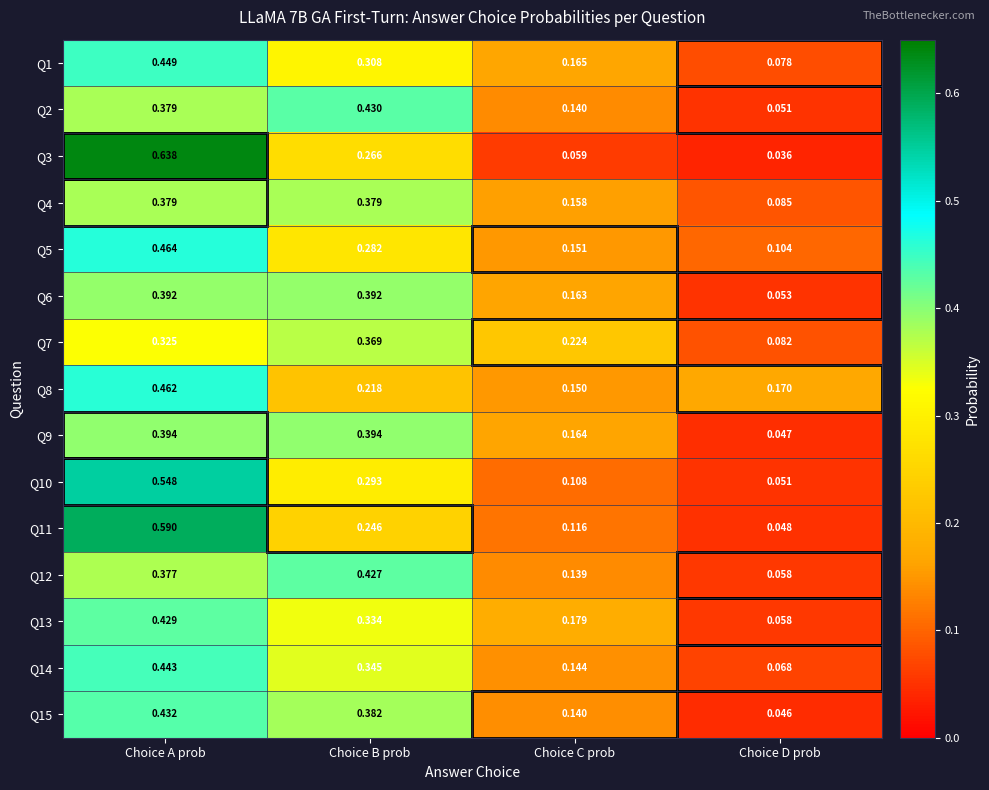

At which label does Q12 reach its peak?

Choice B prob